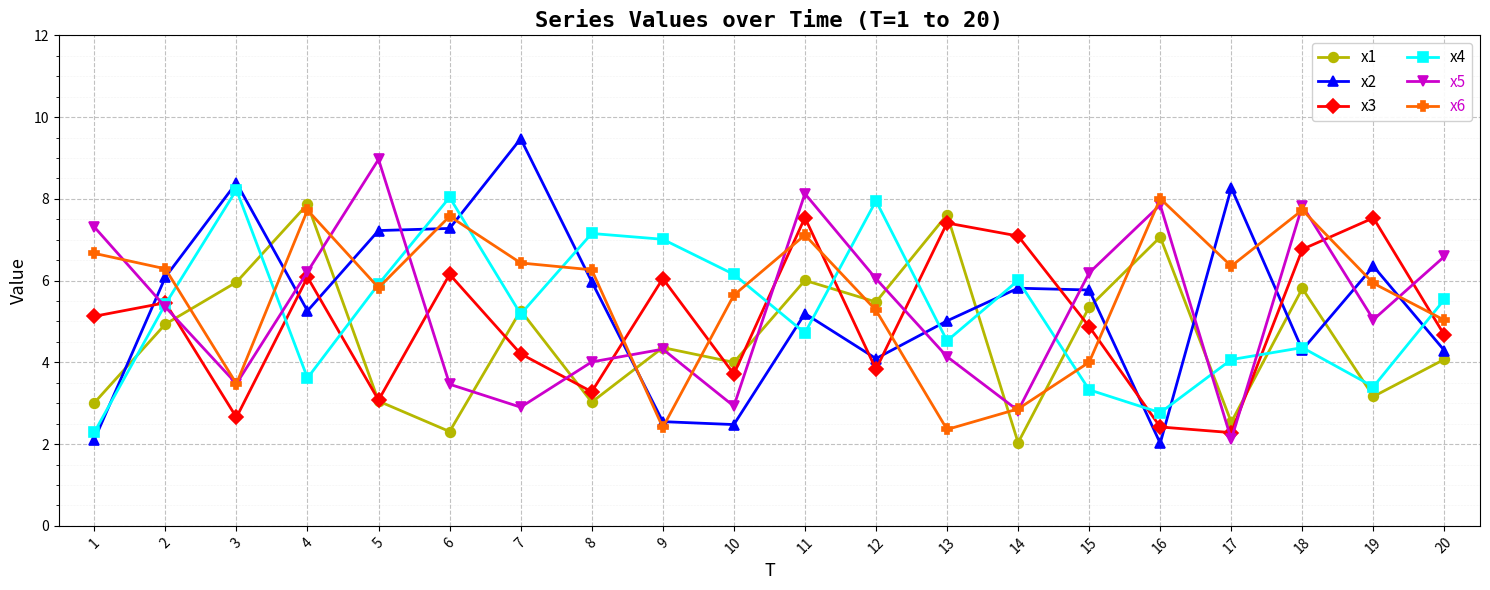

True or false: x3 and x1 cross at least once.

True